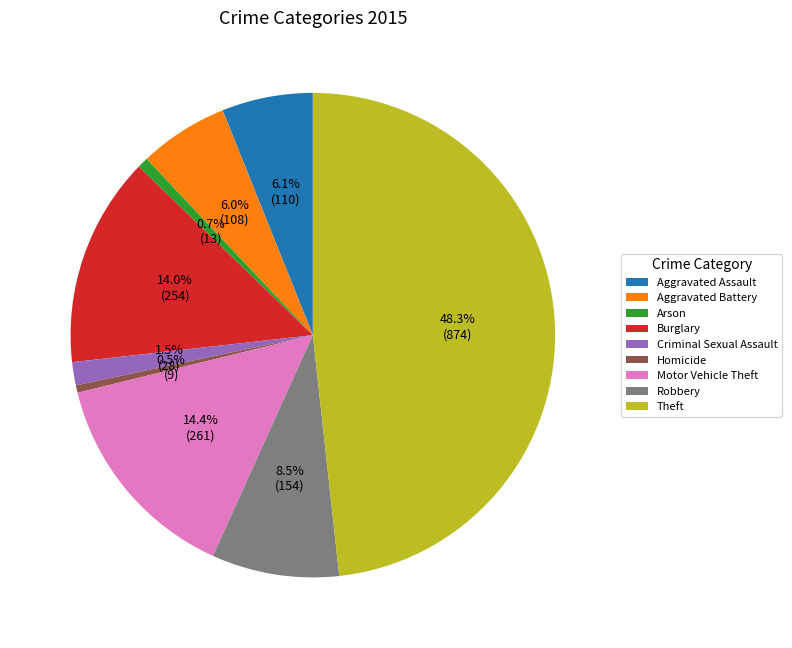

How many slices are in this pie chart?

9